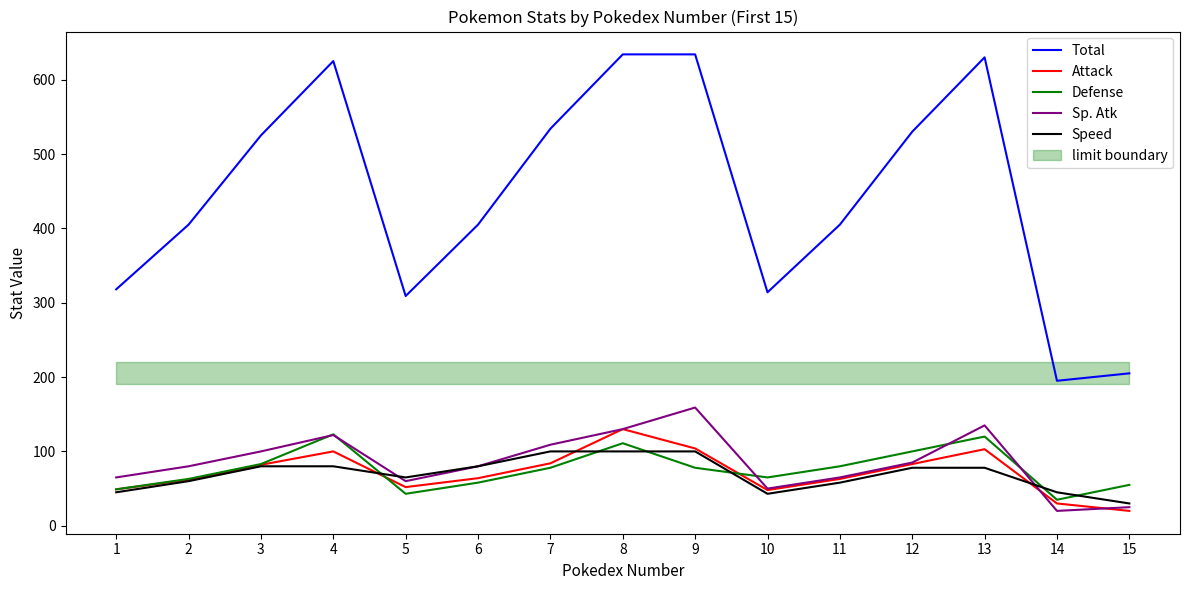

Does the chart display data point markers on the line(s)?

No